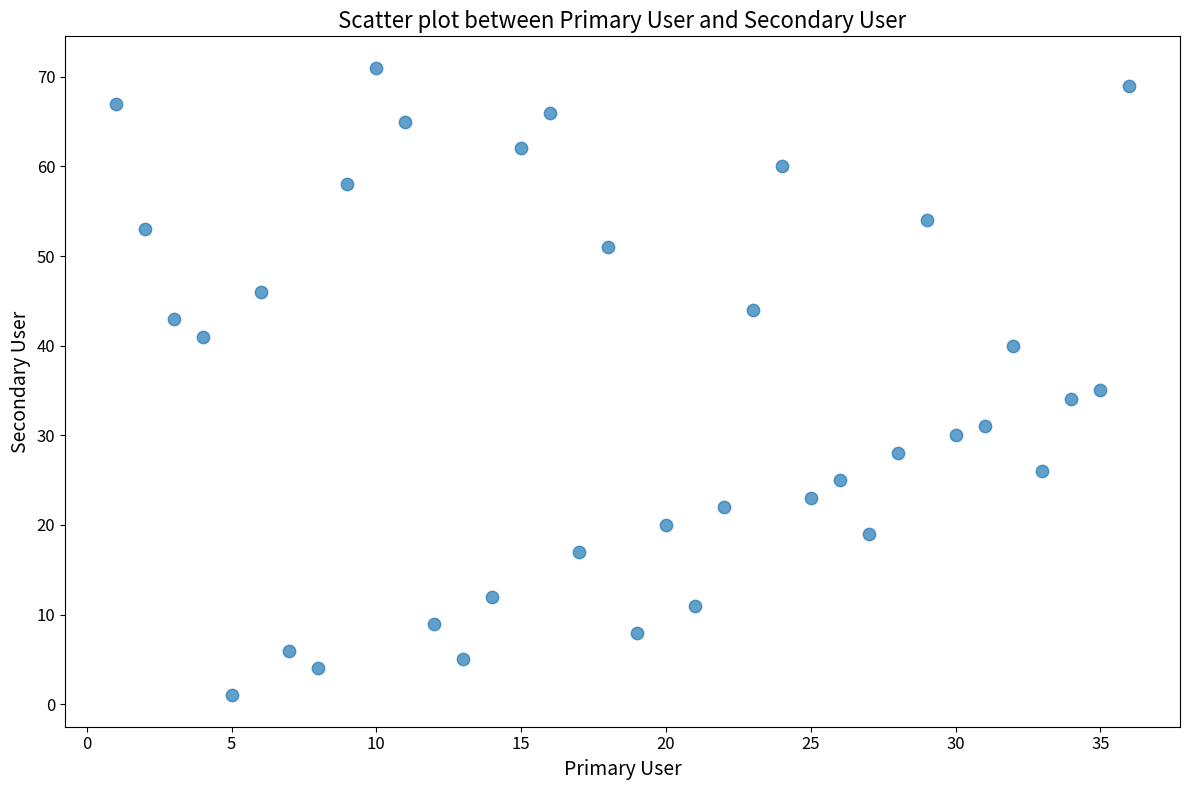

What Y value in the scatter plot is closest to 36?

35